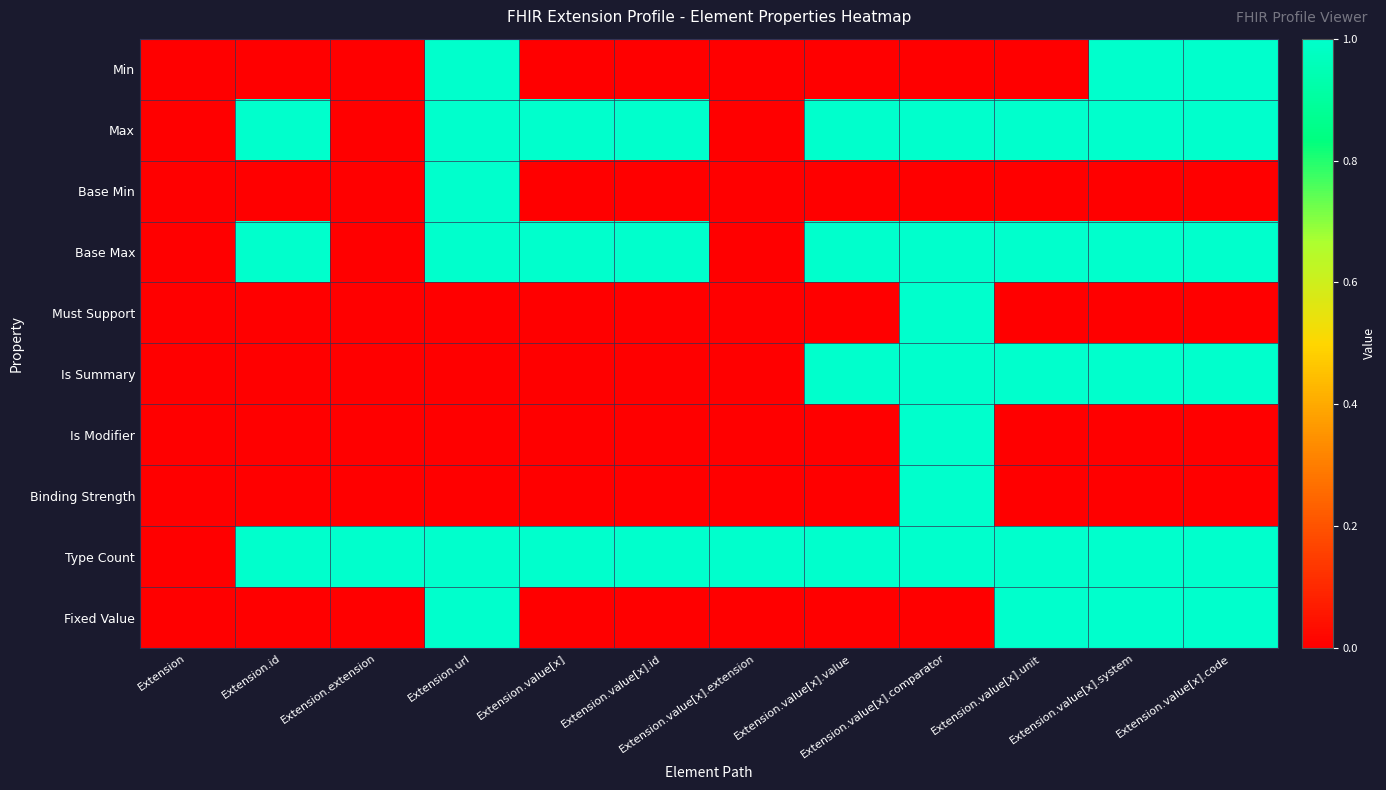

Between Extension.value[x].id and Extension.value[x].comparator, which series saw the biggest shift?

Must Support